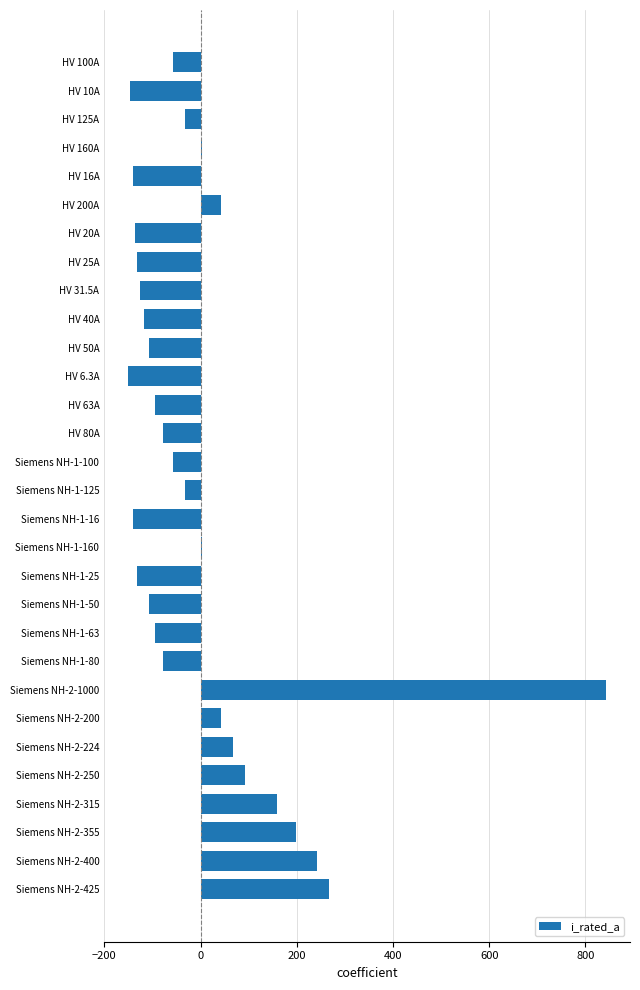

What is the sum of the values at HV 31.5A and Siemens NH-2-250?

-32.8